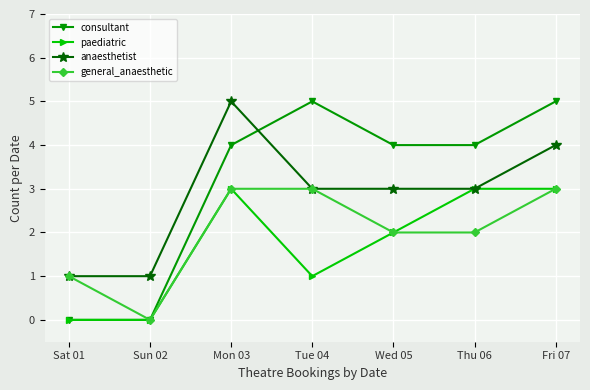

Reading left to right, what are all the values shown in this chart?

consultant: 0	0	4	5	4	4	5
paediatric: 0	0	3	1	2	3	3
anaesthetist: 1	1	5	3	3	3	4
general_anaesthetic: 1	0	3	3	2	2	3